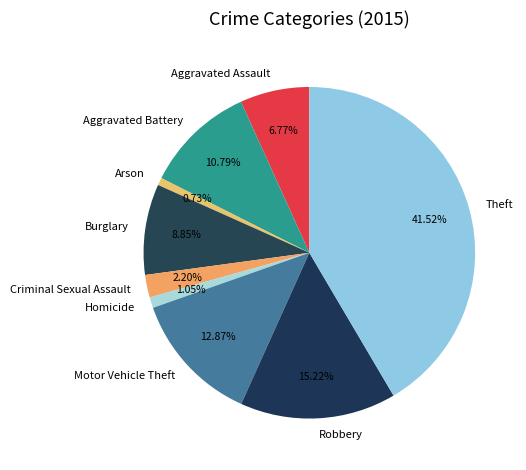

To the nearest percent, what is the average slice percentage?

11%